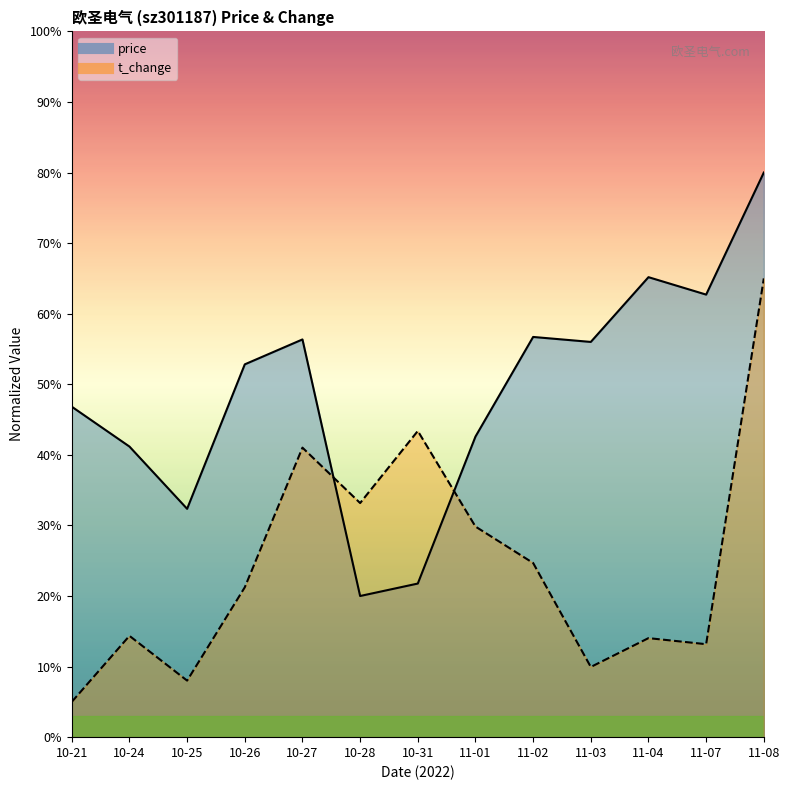

What is the difference between the second highest and minimum values in the t_change series?

38.4